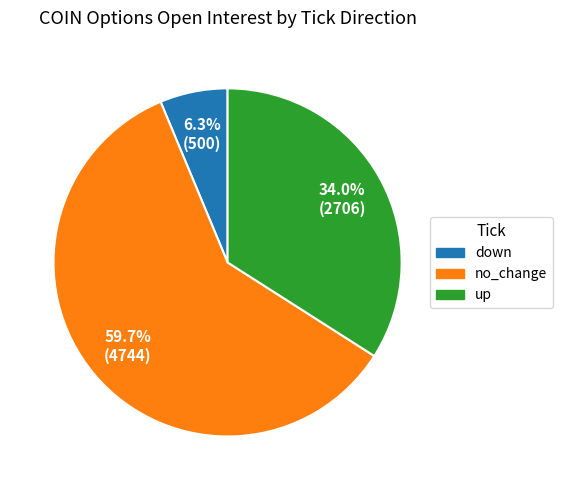

Which has a higher value, no_change or down?

no_change